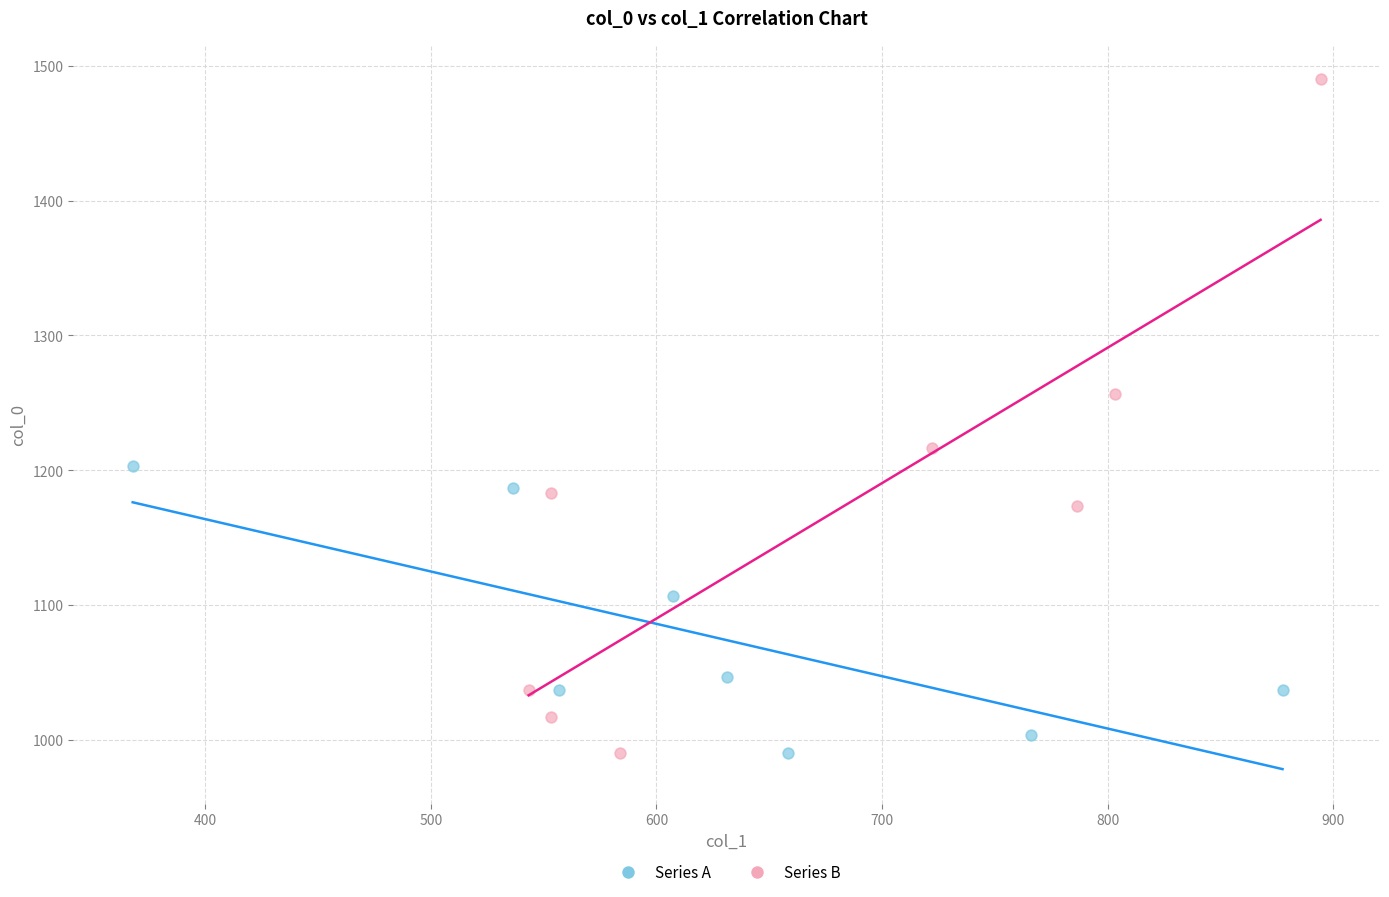

Which series reaches the maximum Y coordinate?

Series B